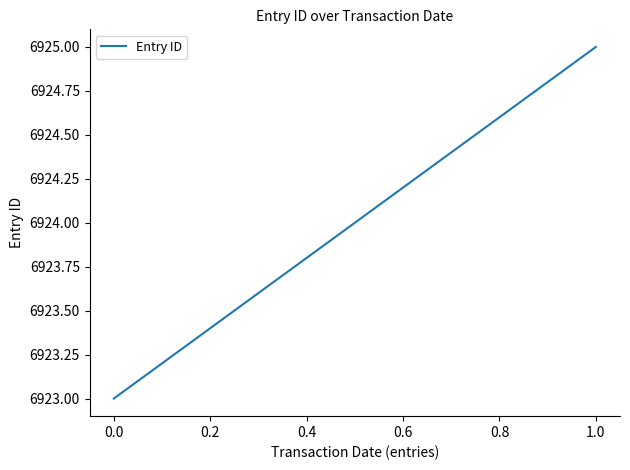

What is the average value?

6924